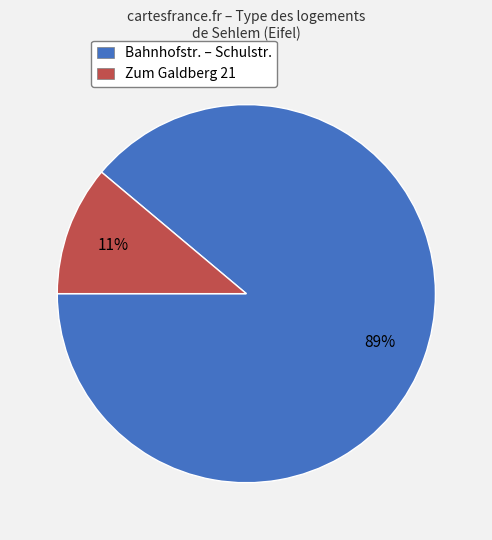

To the nearest percent, what portion does Zum Galdberg 21 represent?

11%